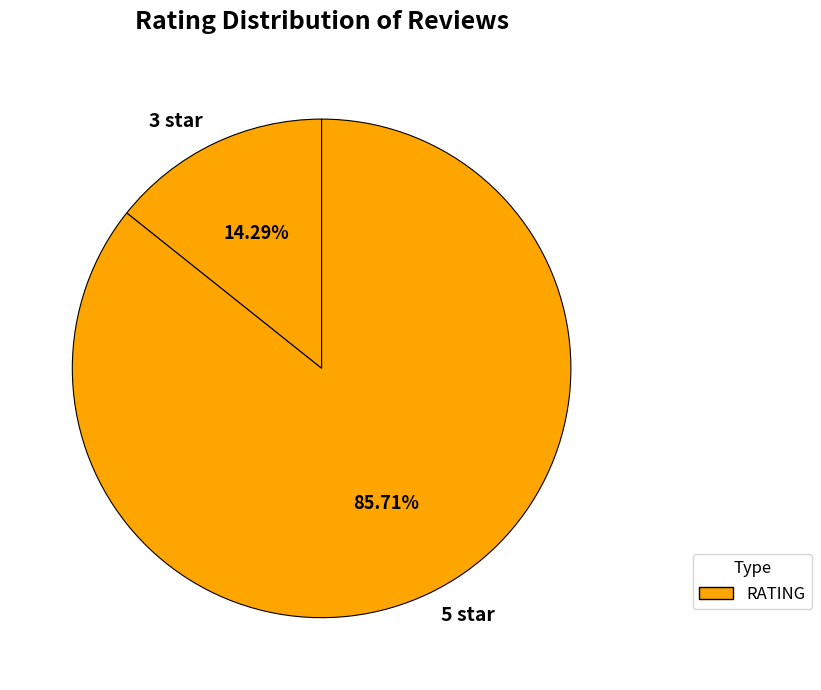

Does 3 star represent more than half of the total?

No